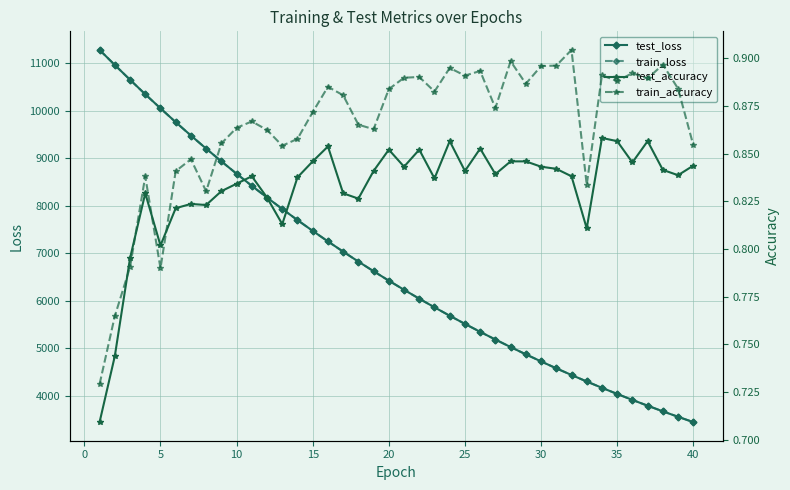

Does the chart have visible grid lines?

Yes